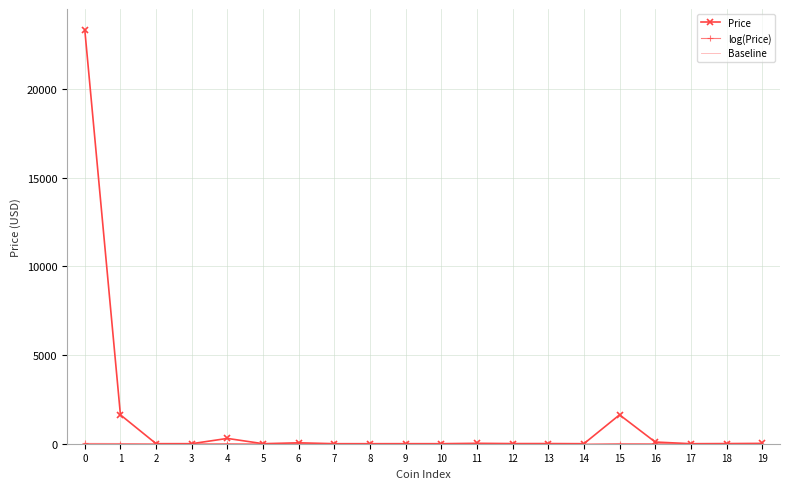

Which series has the largest range (max minus min)?

Price